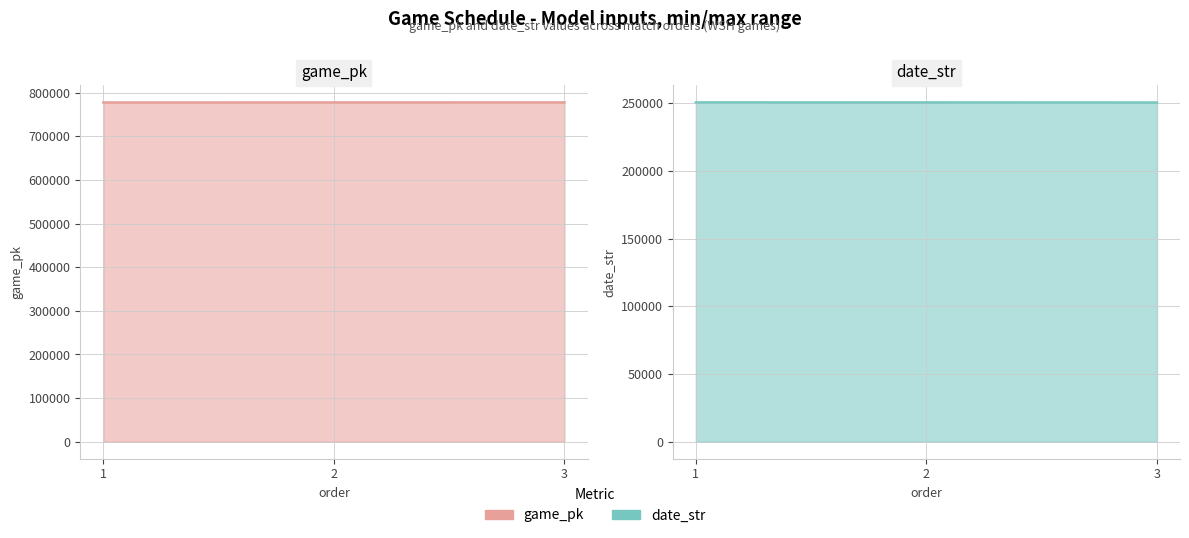

What is the difference between the date_str values at 3 and 2?

70